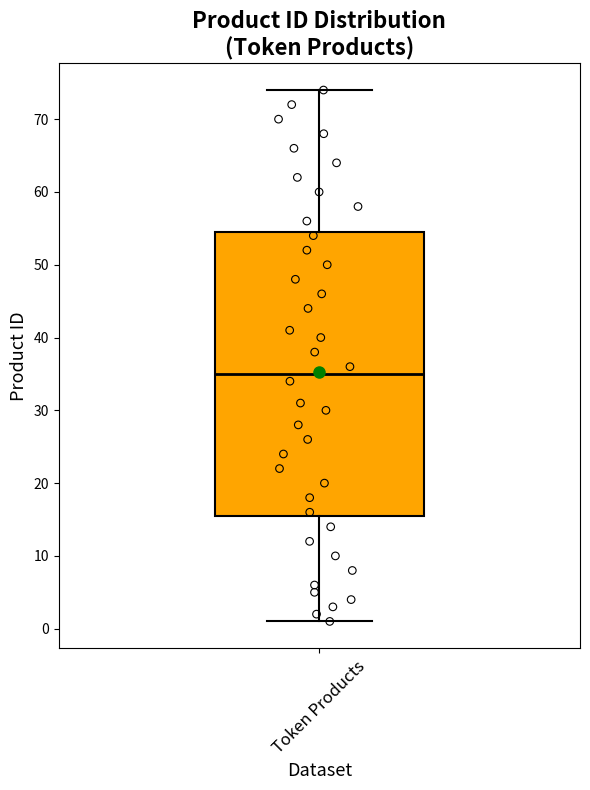

Read this box plot against the y-axis: the position of the median line, the range covered by the box, and the ends of both whiskers. The values are not printed on the chart, so give them approximately, as read against the axis.

median 35, box 16 to 55, whiskers 1 to 74